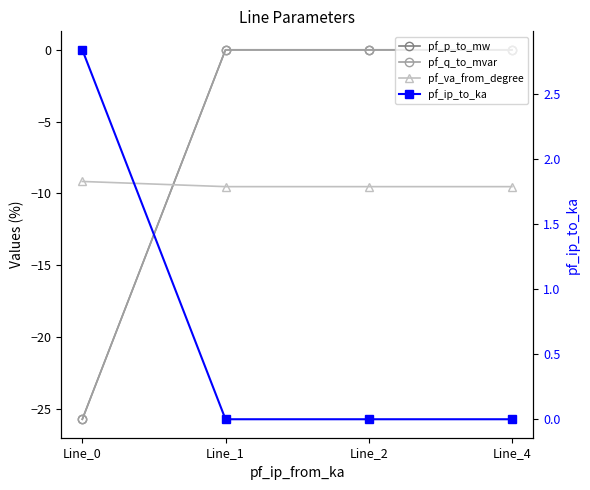

Reading right to left, extract all data points from this chart.

pf_p_to_mw: Line_4=0.0	Line_2=-0.0	Line_1=-0.0	Line_0=-25.7
pf_q_to_mvar: Line_4=0.0	Line_2=0.0	Line_1=0.0	Line_0=-25.7
pf_va_from_degree: Line_4=-9.5	Line_2=-9.5	Line_1=-9.5	Line_0=-9.2
pf_ip_to_ka: Line_4=0.0	Line_2=0.0	Line_1=0.0	Line_0=2.8